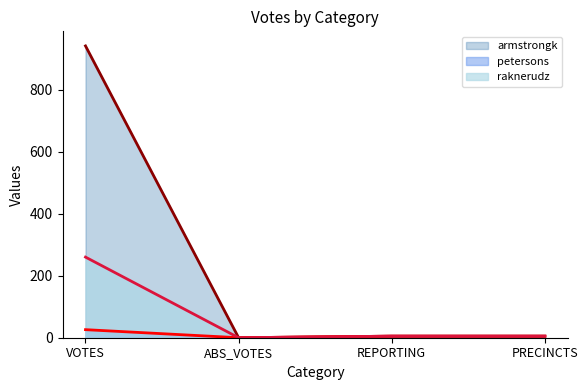

What is the label of the 1st point from the left?

VOTES